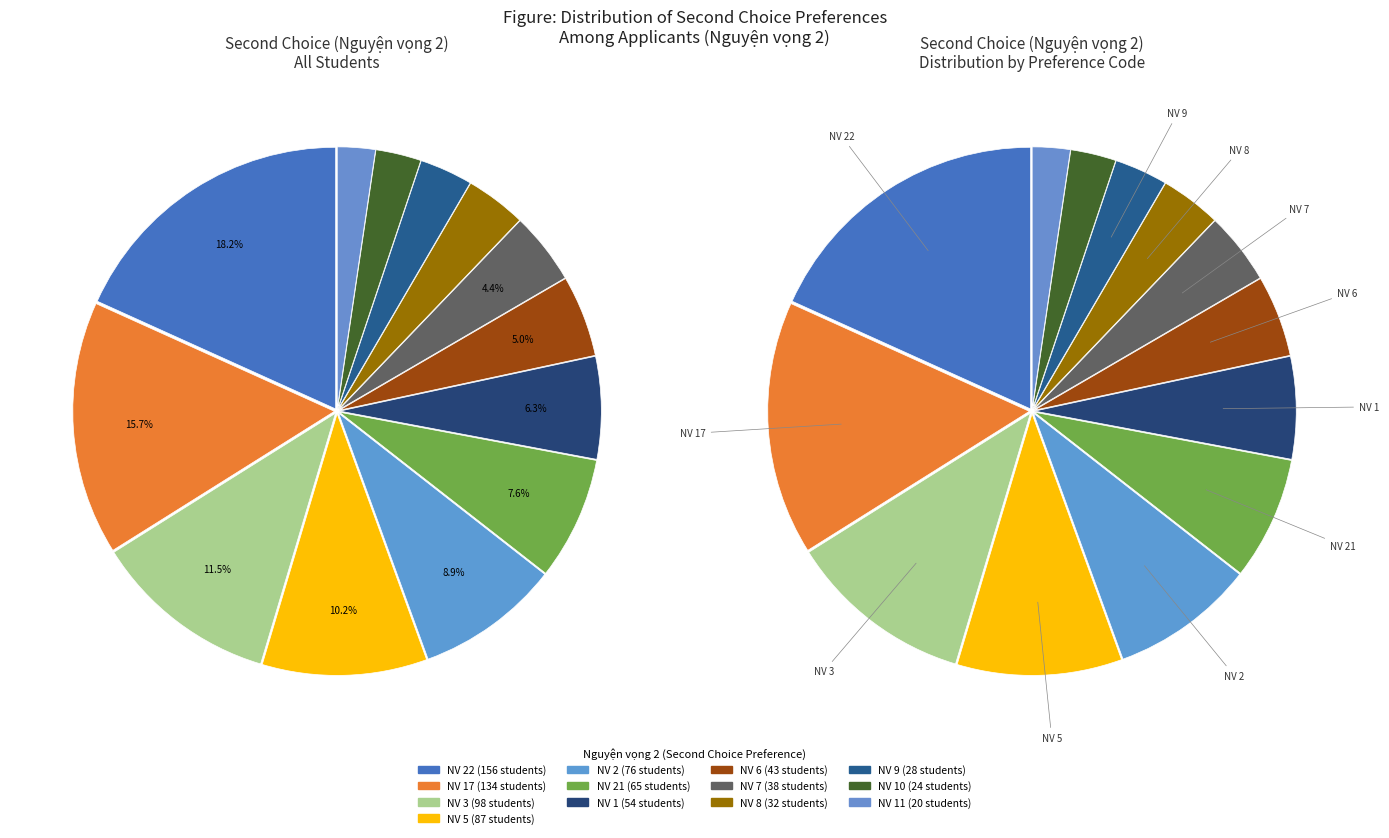

Combined, what portion of the pie is 5 and 22?

28.4%